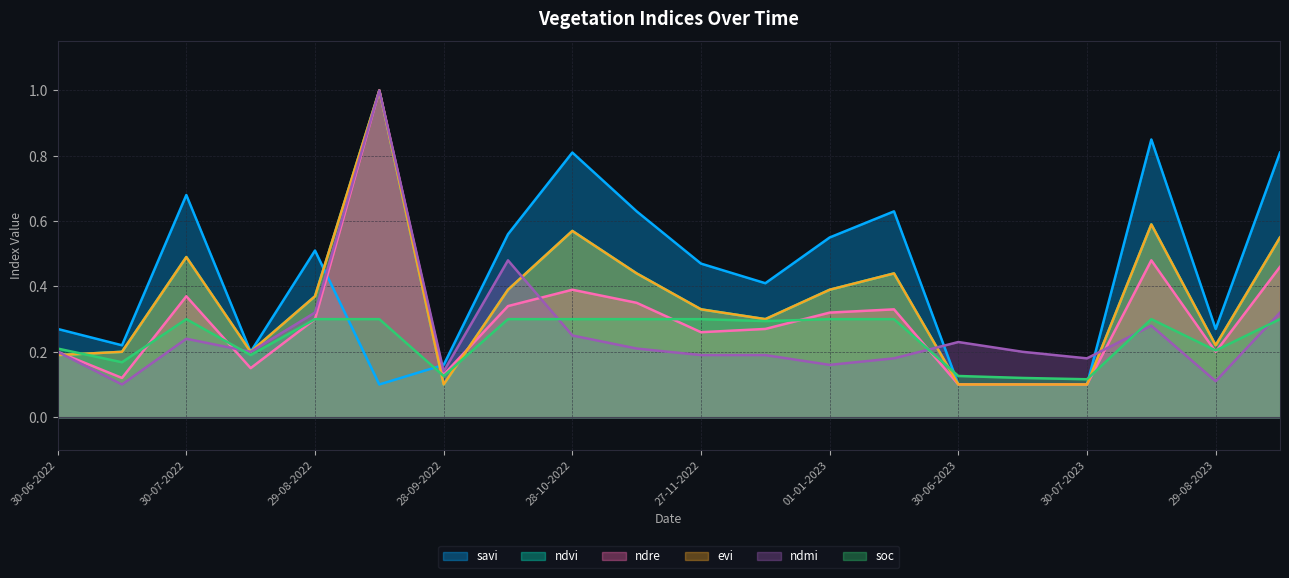

Does the chart display data point markers on the line(s)?

No